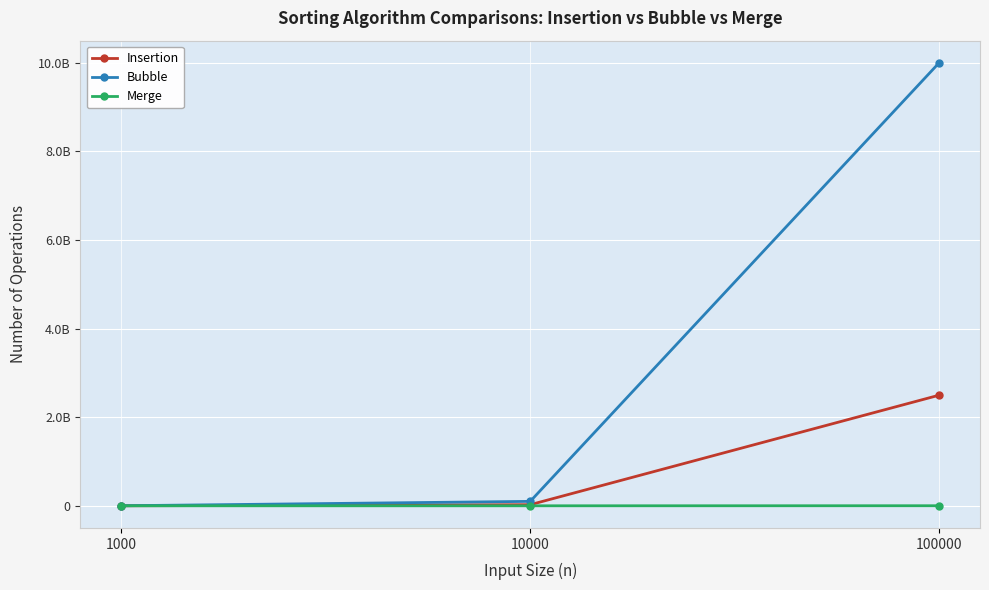

Reading left to right, extract all data points from this chart.

Insertion: 1000=247950	10000=24906215	100000=2496997851
Bubble: 1000=998001	10000=99980001	100000=9999800001
Merge: 1000=8717	10000=120409	100000=1536343